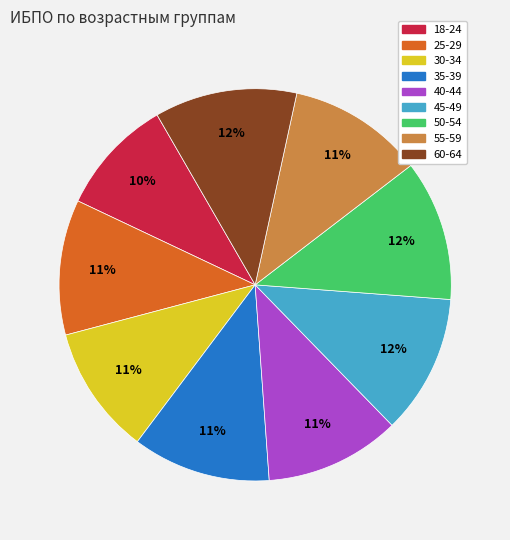

Is there a majority slice in this chart?

No